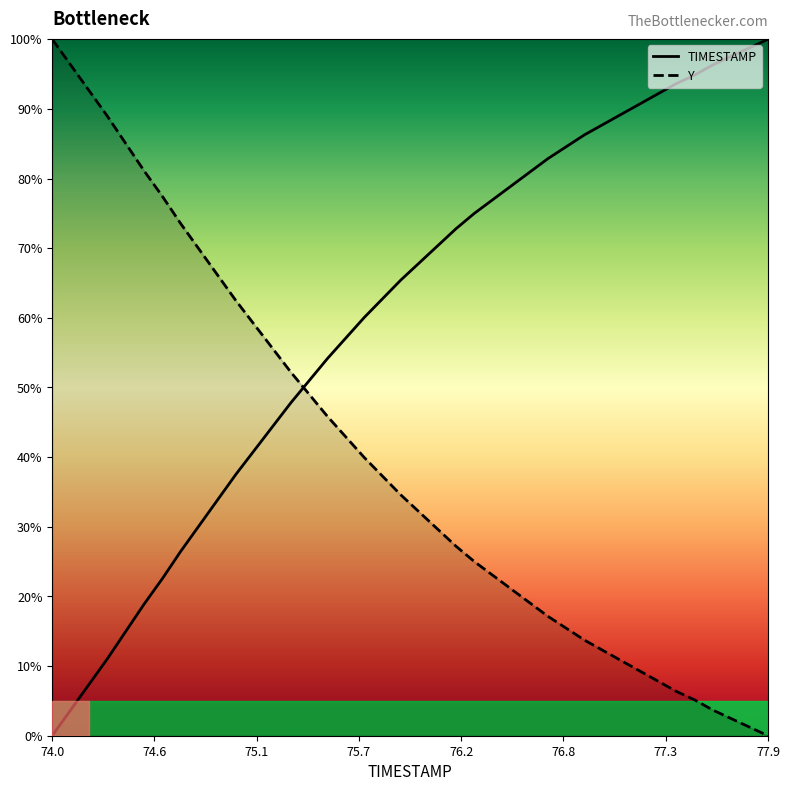

True or false: Y and TIMESTAMP intersect in this chart.

True